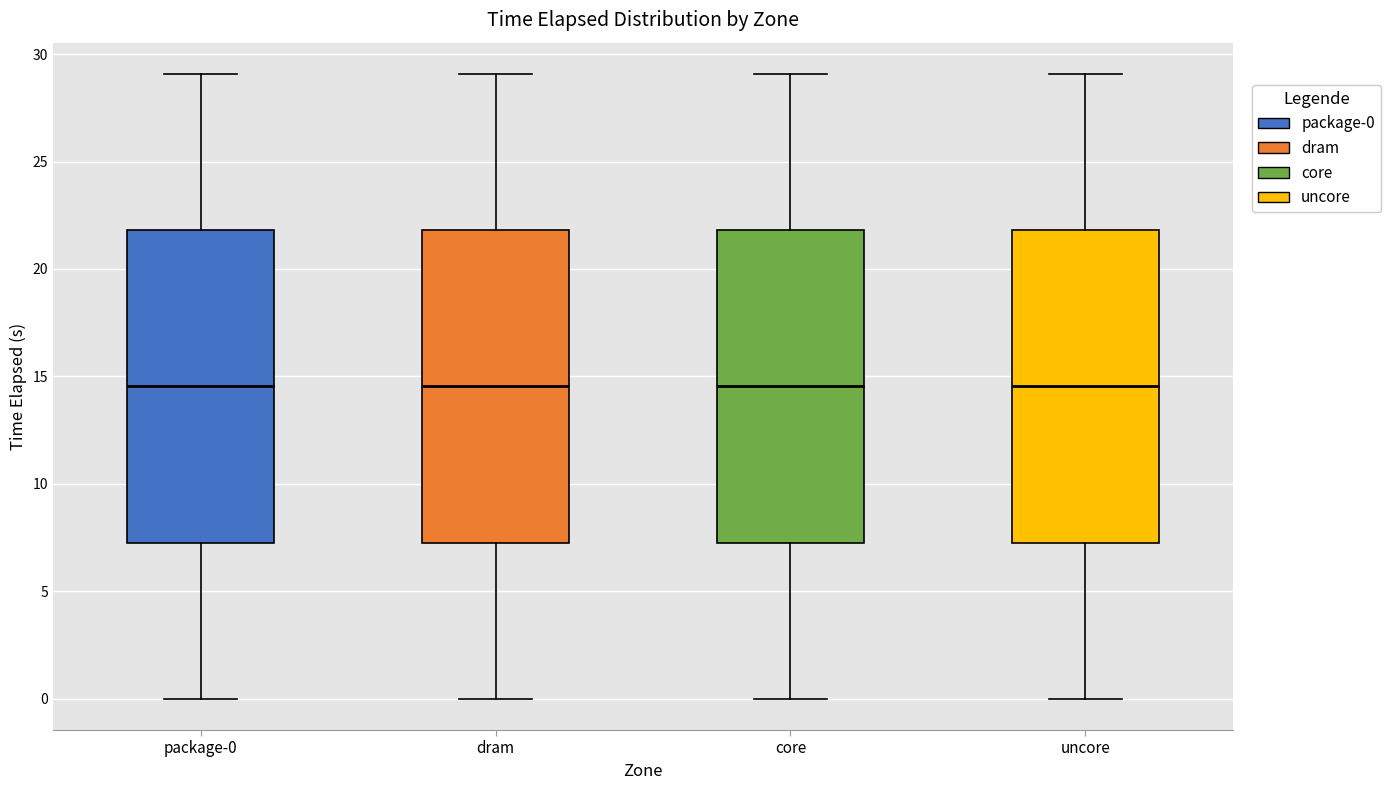

Reading left to right, read every box against the y-axis: the position of its median line, the range the box covers, and the ends of its whiskers. The values are not printed on the chart, so give them approximately, as read against the axis.

package-0: median 14.5, box 7.5 to 22.0, whiskers 0.0 to 29.0
dram: median 14.5, box 7.5 to 22.0, whiskers 0.0 to 29.0
core: median 14.5, box 7.5 to 22.0, whiskers 0.0 to 29.0
uncore: median 14.5, box 7.5 to 22.0, whiskers 0.0 to 29.0